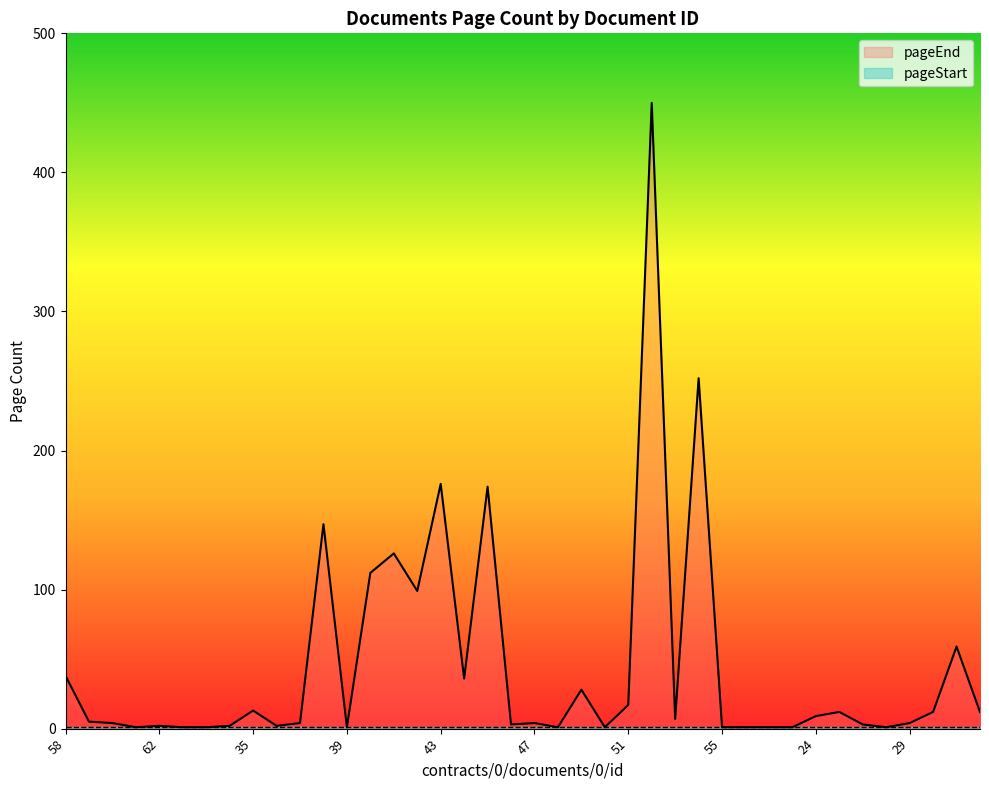

How many values are below 5?

20